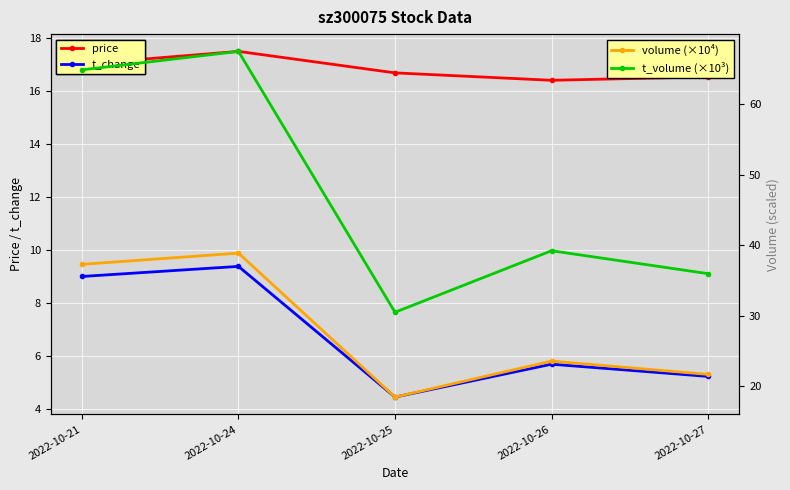

At which label does volume (×10⁴) first exceed 23?

2022-10-21